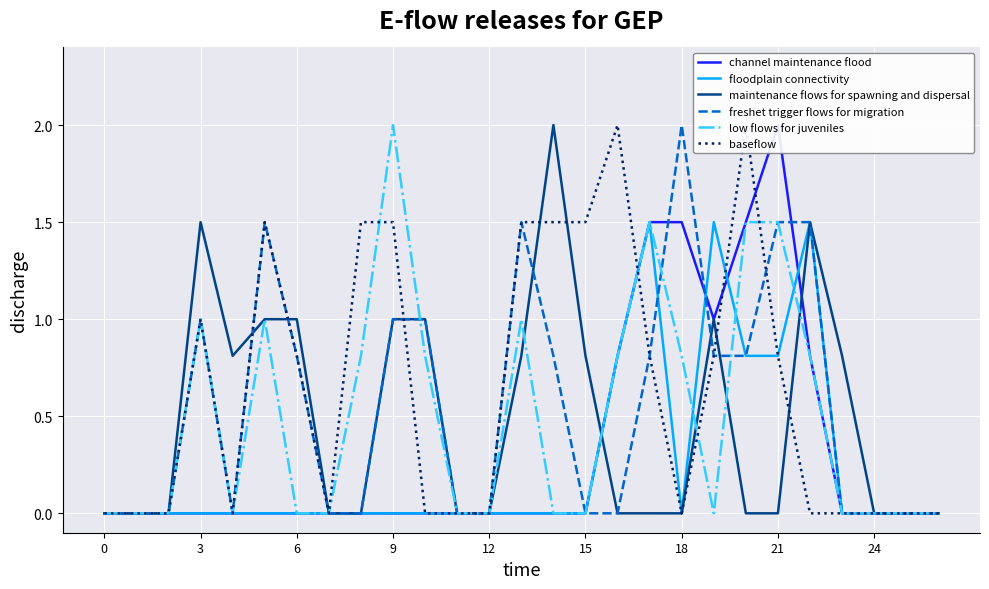

What is the highest value of the floodplain connectivity series?

1.5